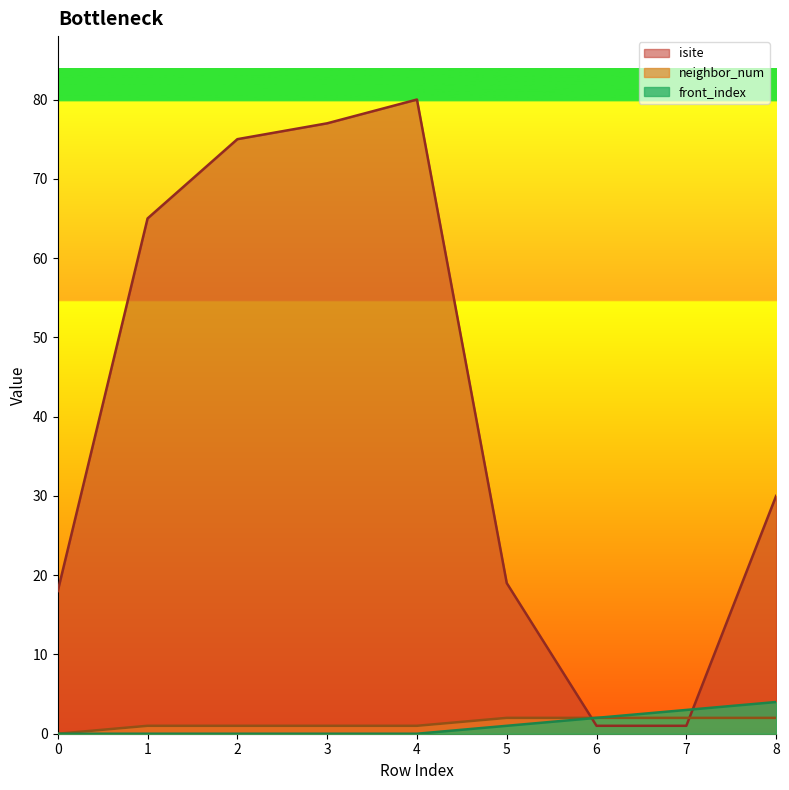

Reading left to right, extract all data points from this chart.

isite: 0=18	1=65	2=75	3=77	4=80	5=19	6=1	7=1	8=30
neighbor_num: 0=0	1=1	2=1	3=1	4=1	5=2	6=2	7=2	8=2
front_index: 0=0	1=0	2=0	3=0	4=0	5=1	6=2	7=3	8=4